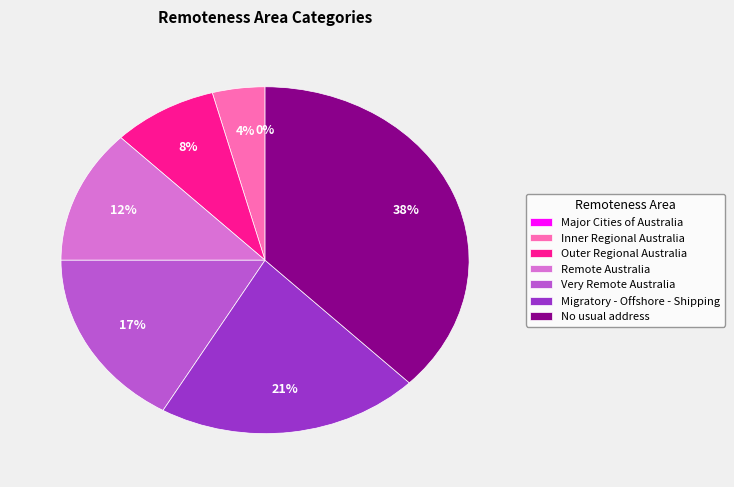

What is the smallest slice in the pie chart?

Major Cities of Australia